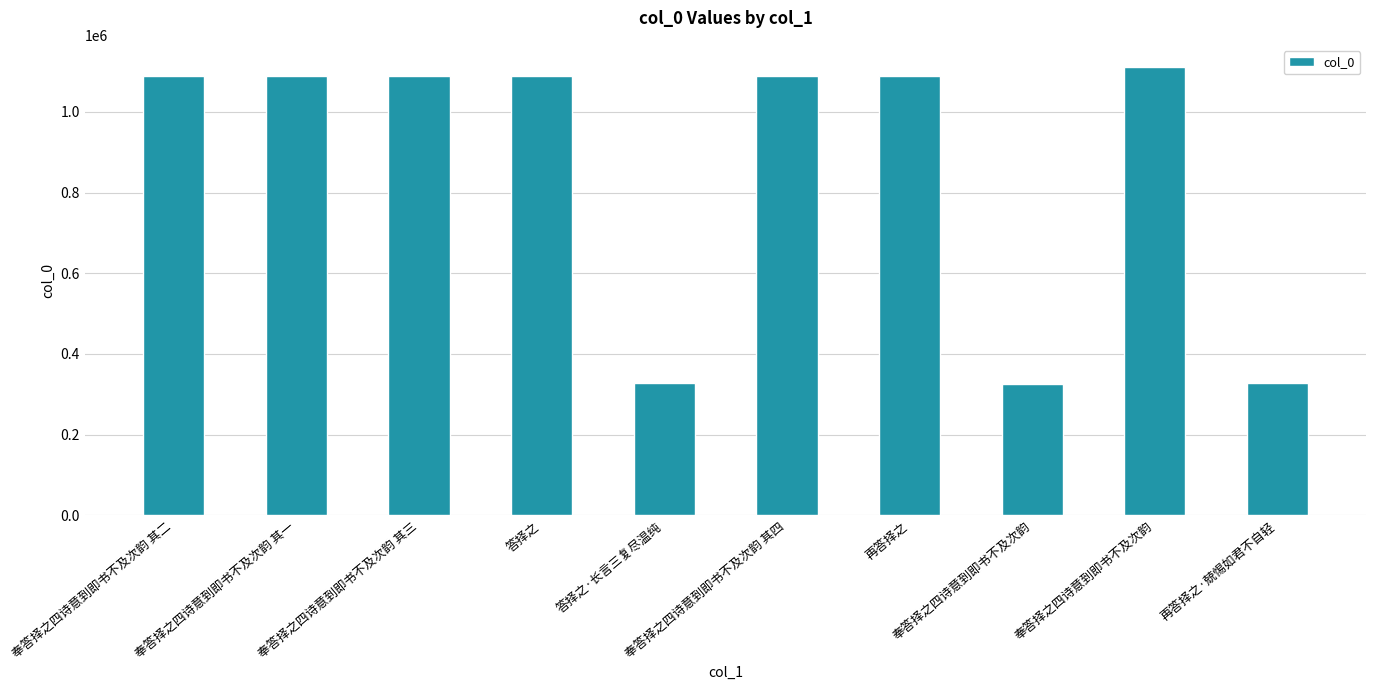

Rank the categories by value from highest to lowest.

奉答择之四诗意到即书不及次韵, 答择之, 奉答择之四诗意到即书不及次韵 其四, 奉答择之四诗意到即书不及次韵 其三, 奉答择之四诗意到即书不及次韵 其二, 奉答择之四诗意到即书不及次韵 其一, 再答择之, 答择之·长言三复尽温纯, 再答择之·兢惕如君不自轻, 奉答择之四诗意到即书不及次韵